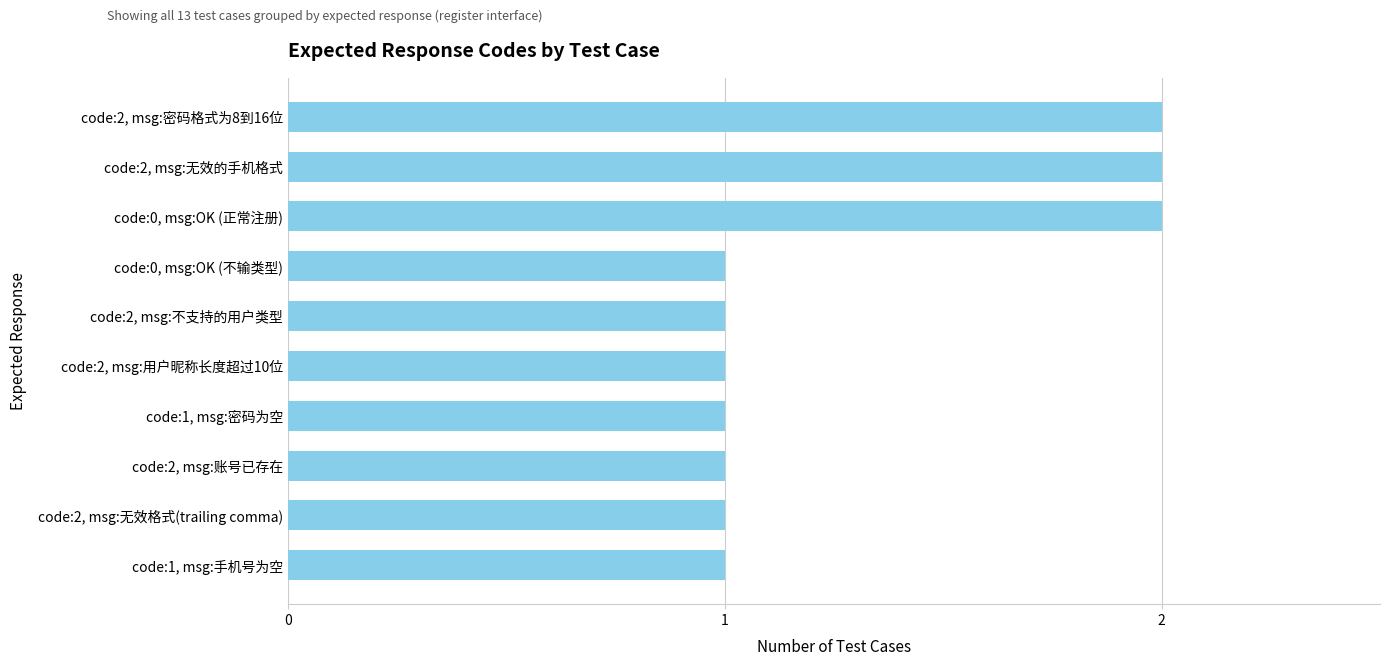

Reading bottom to top, extract all data points from this chart.

code:1, msg:手机号为空=1	code:2, msg:无效格式(trailing comma)=1	code:2, msg:账号已存在=1	code:1, msg:密码为空=1	code:2, msg:用户昵称长度超过10位=1	code:2, msg:不支持的用户类型=1	code:0, msg:OK (不输类型)=1	code:0, msg:OK (正常注册)=2	code:2, msg:无效的手机格式=2	code:2, msg:密码格式为8到16位=2